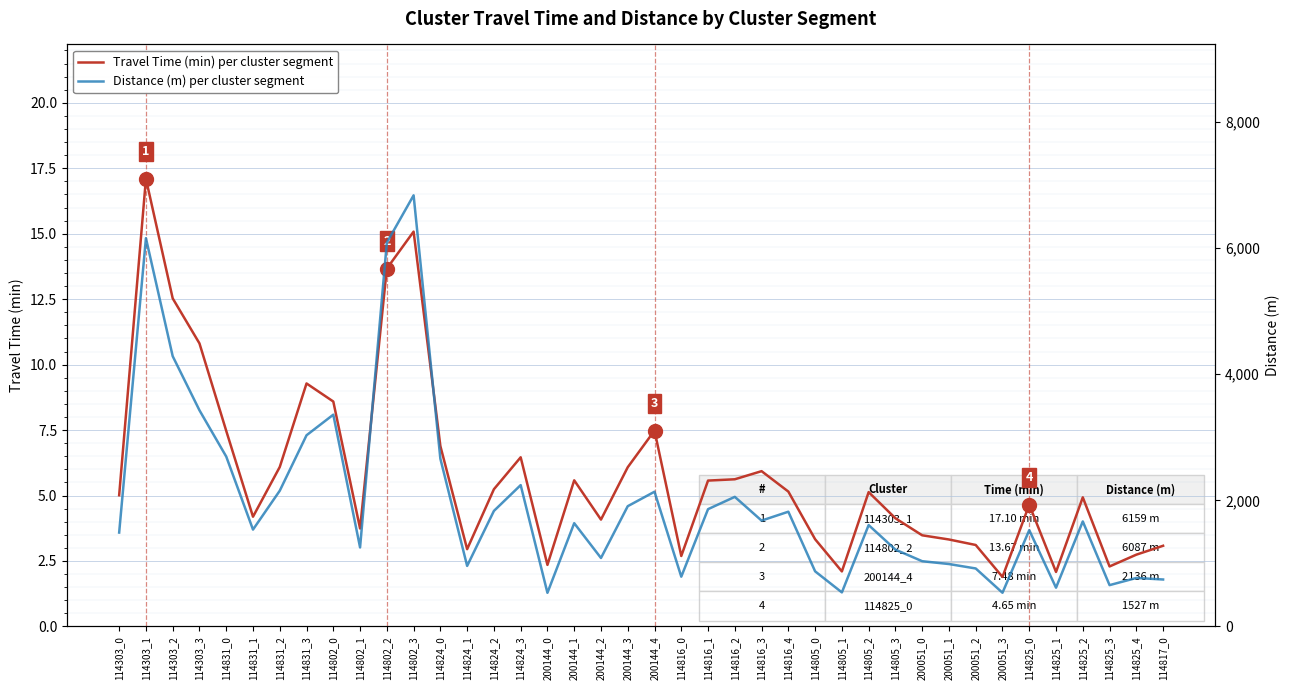

How many lines are shown in the chart?

2